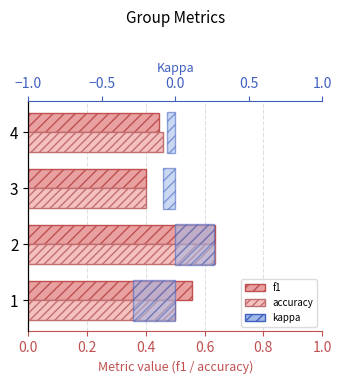

Count the number of data series in this chart.

3